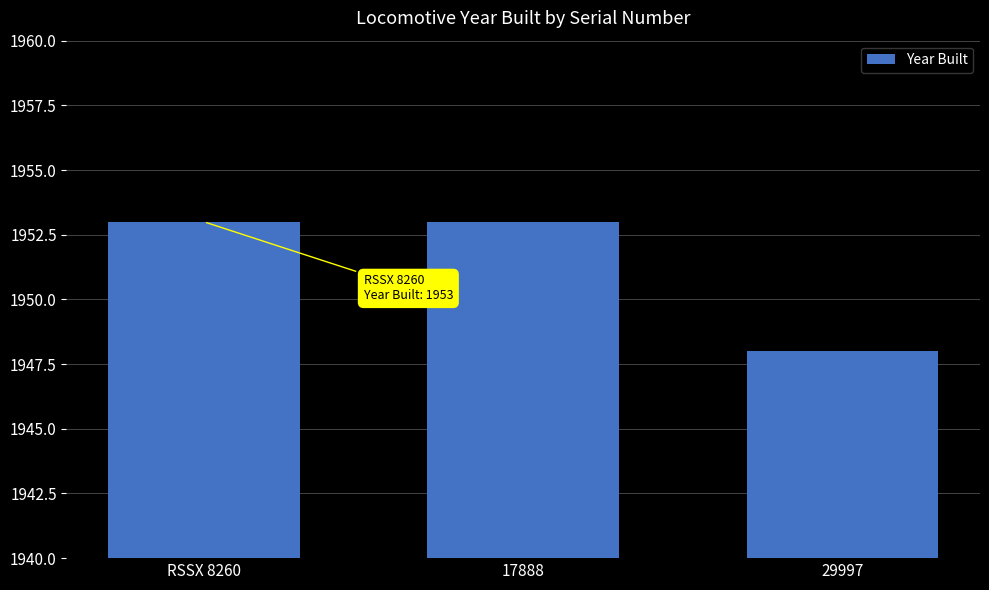

Read the value at RSSX 8260.

1953